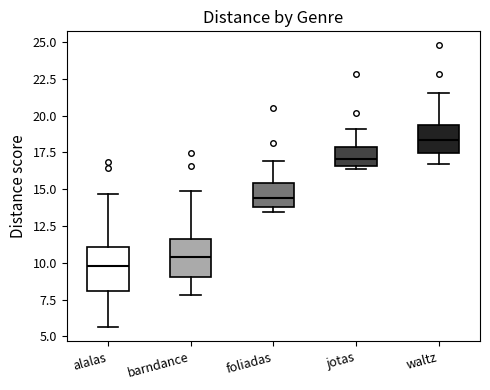

Reading left to right, transcribe this box plot: for each box, give where its median line is, the range the box spans, and where its two whiskers end, as read against the y-axis. The values are not printed on the chart, so give them approximately, as read against the axis.

alalas: median 10.0, box 8.0 to 11.0, whiskers 5.5 to 14.5
barndance: median 10.5, box 9.0 to 11.5, whiskers 8.0 to 15.0
foliadas: median 14.5, box 14.0 to 15.5, whiskers 13.5 to 17.0
jotas: median 17.0, box 16.5 to 18.0, whiskers 16.5 (just below the box's lower edge) to 19.0
waltz: median 18.5, box 17.5 to 19.5, whiskers 16.5 to 21.5